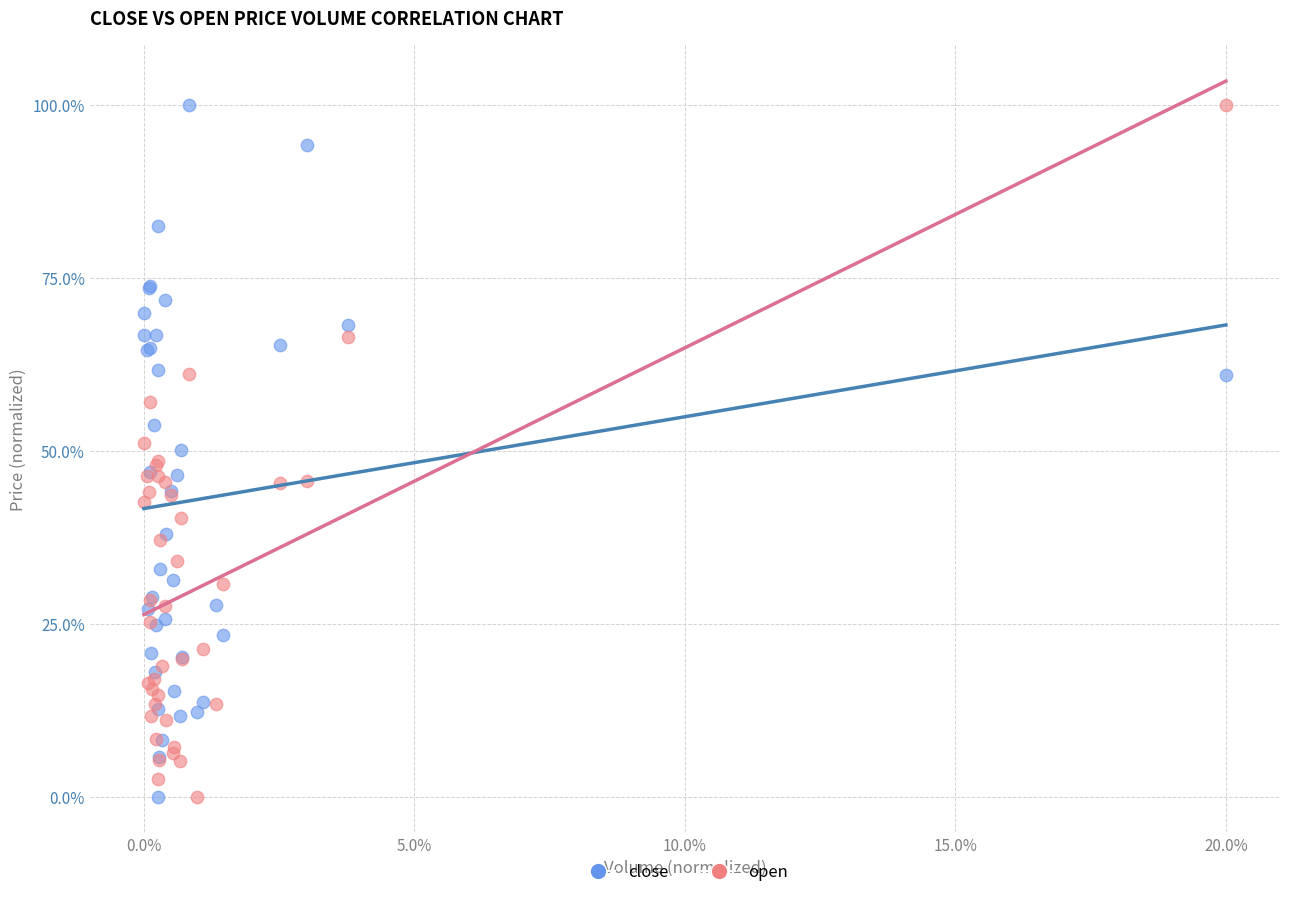

What are all the series names shown in the legend?

close, open